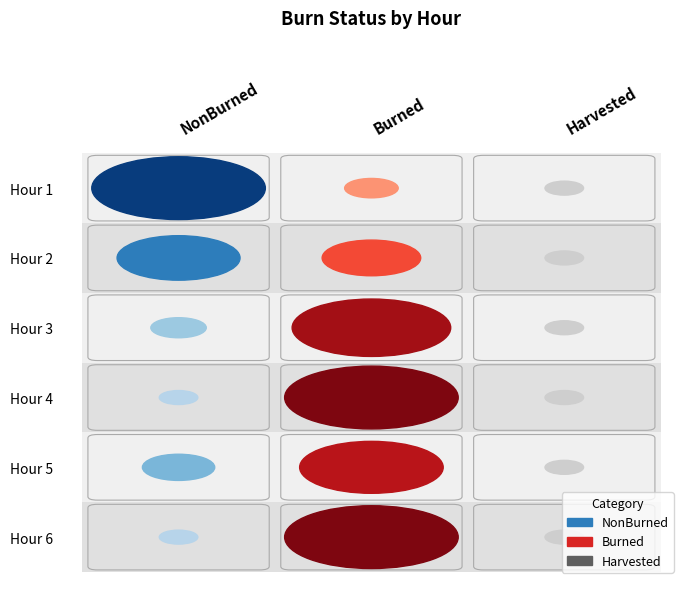

What is the minimum value for Burned?

1